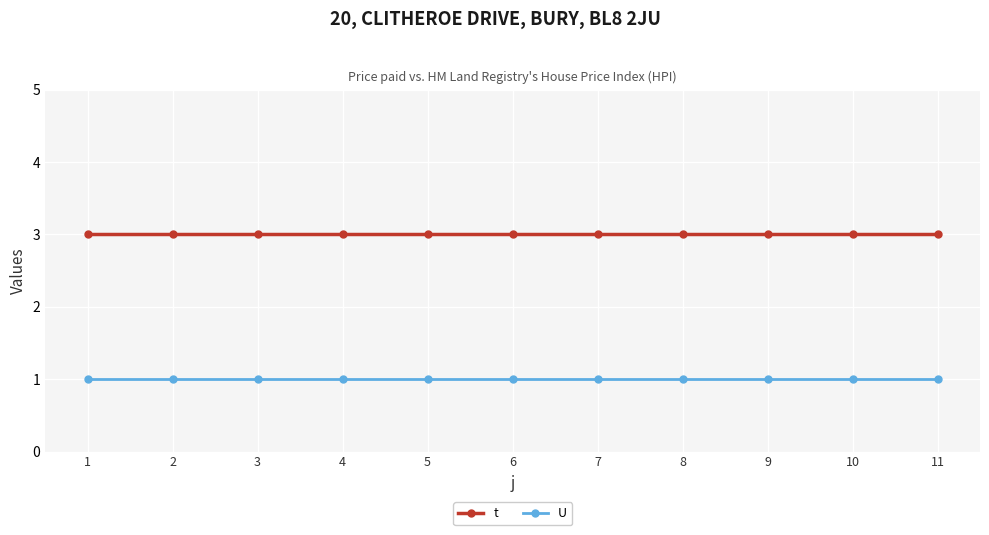

Reading left to right, transcribe all the data shown in this chart.

t: 1=3	2=3	3=3	4=3	5=3	6=3	7=3	8=3	9=3	10=3	11=3
U: 1=1	2=1	3=1	4=1	5=1	6=1	7=1	8=1	9=1	10=1	11=1